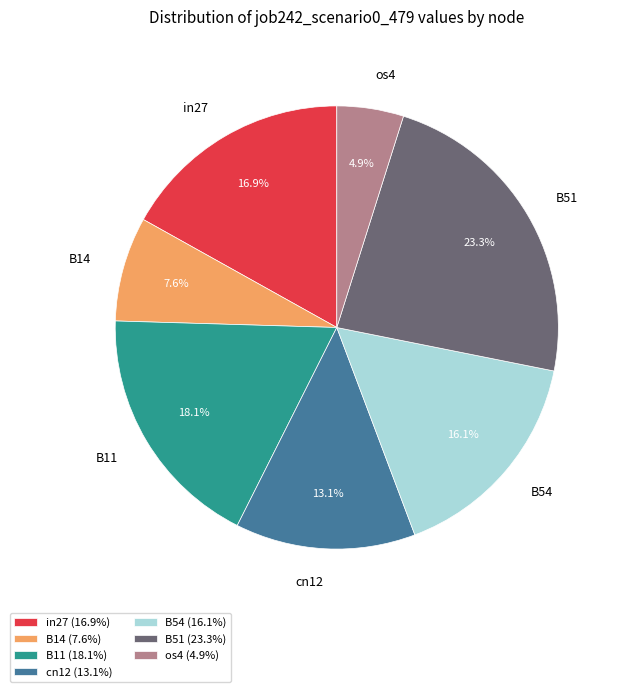

Does cn12 represent more than half of the total?

No